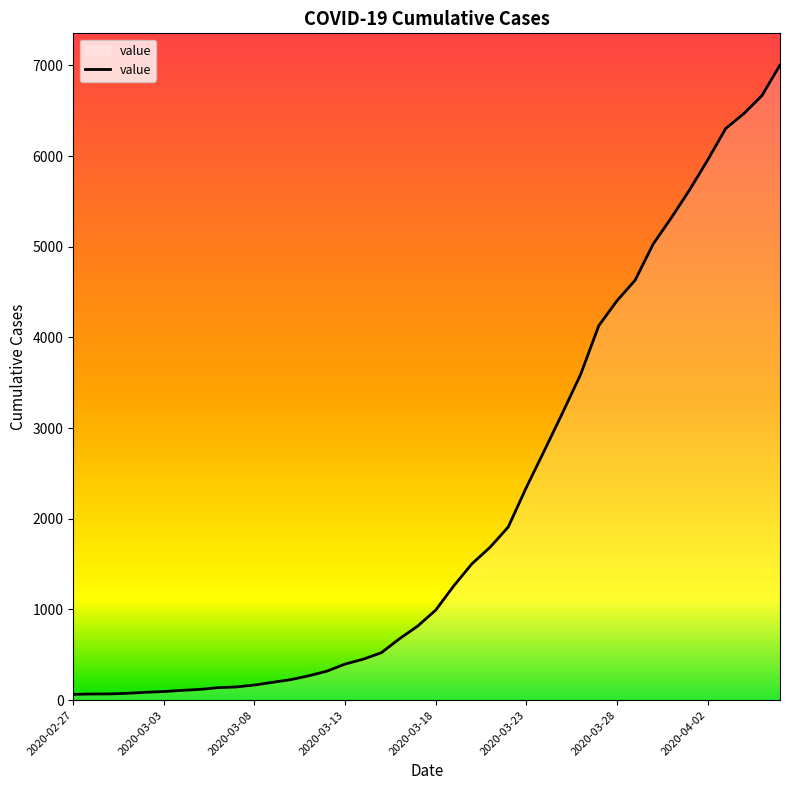

How many lines are shown in the chart?

1